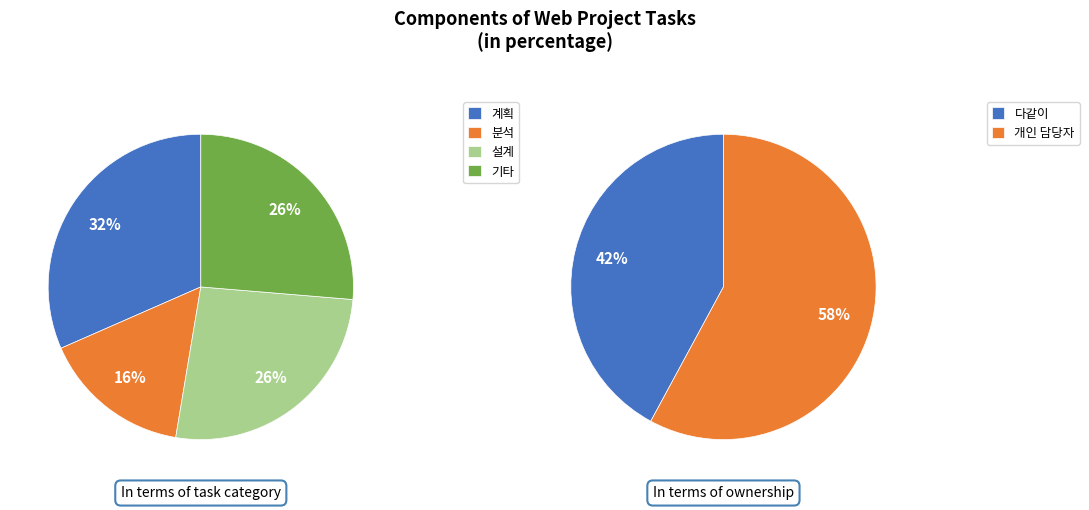

Is 설계 the majority of the pie?

No